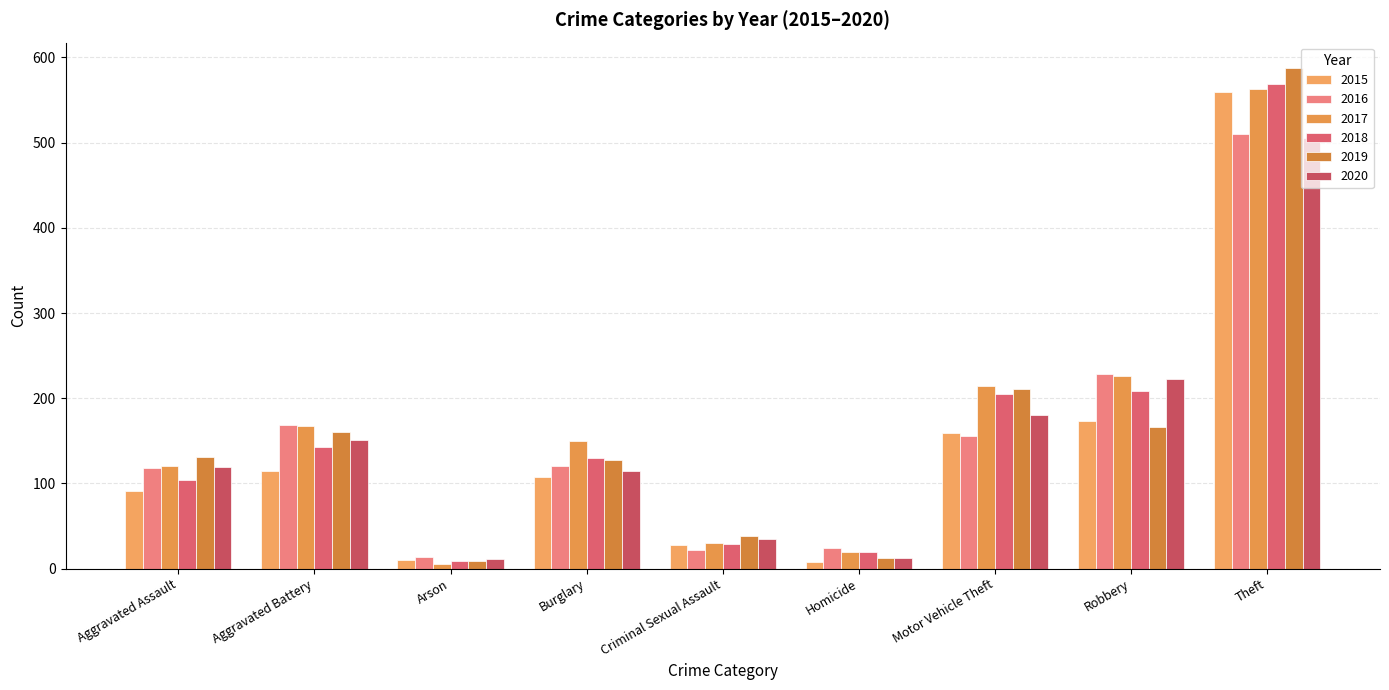

What are all the series names shown in the legend?

2015, 2016, 2017, 2018, 2019, 2020